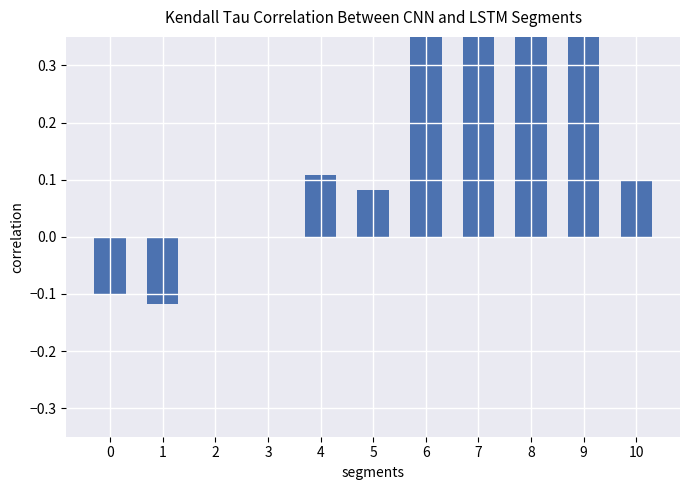

What is the change in value from 6 to 8?

+0.3